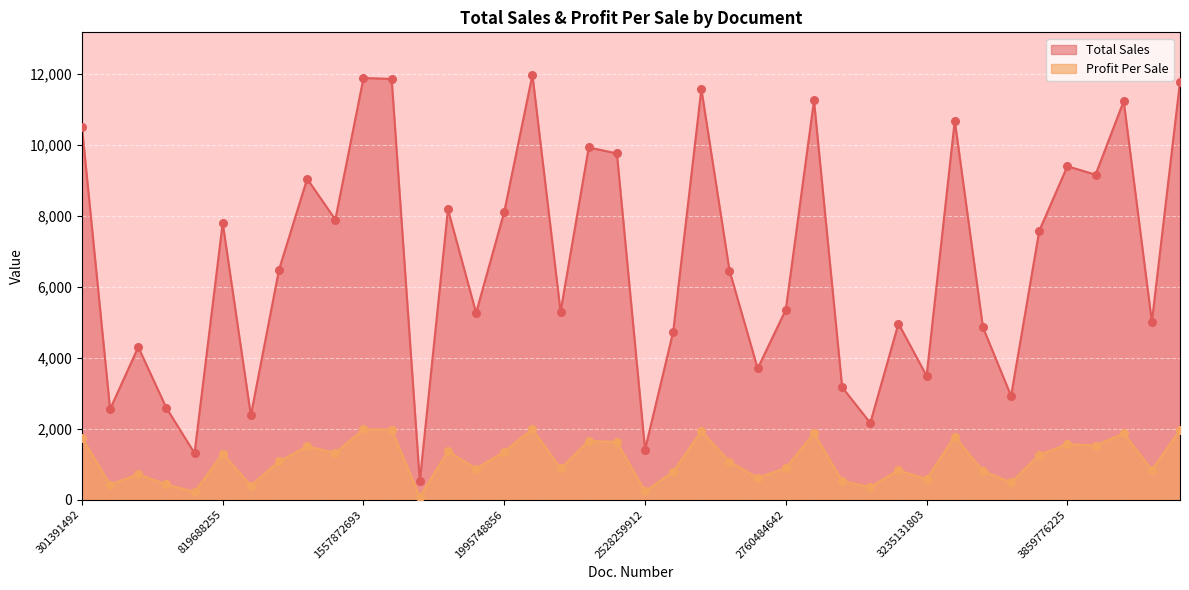

Which series has the largest total across all categories?

Total Sales